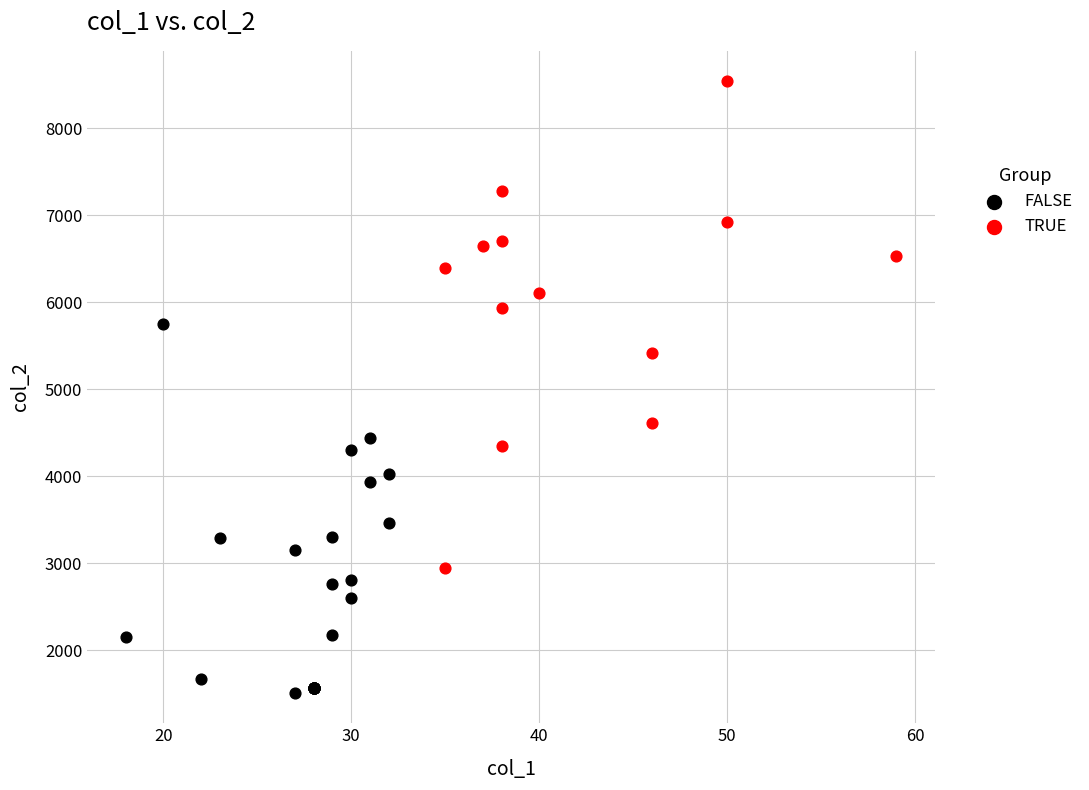

What are all the series names shown in the legend?

FALSE, TRUE